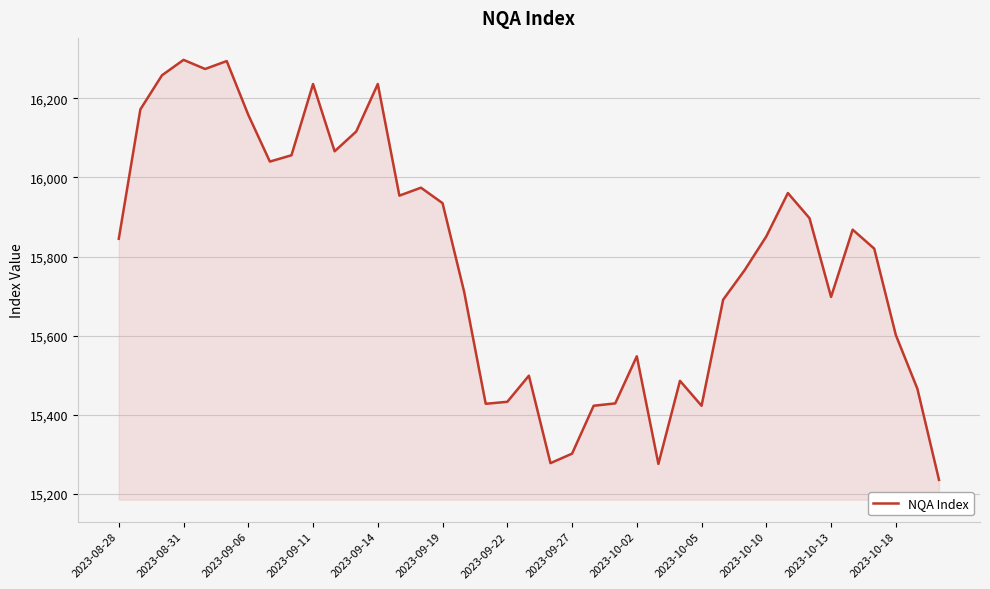

What is the maximum value shown in the chart?

16297.0